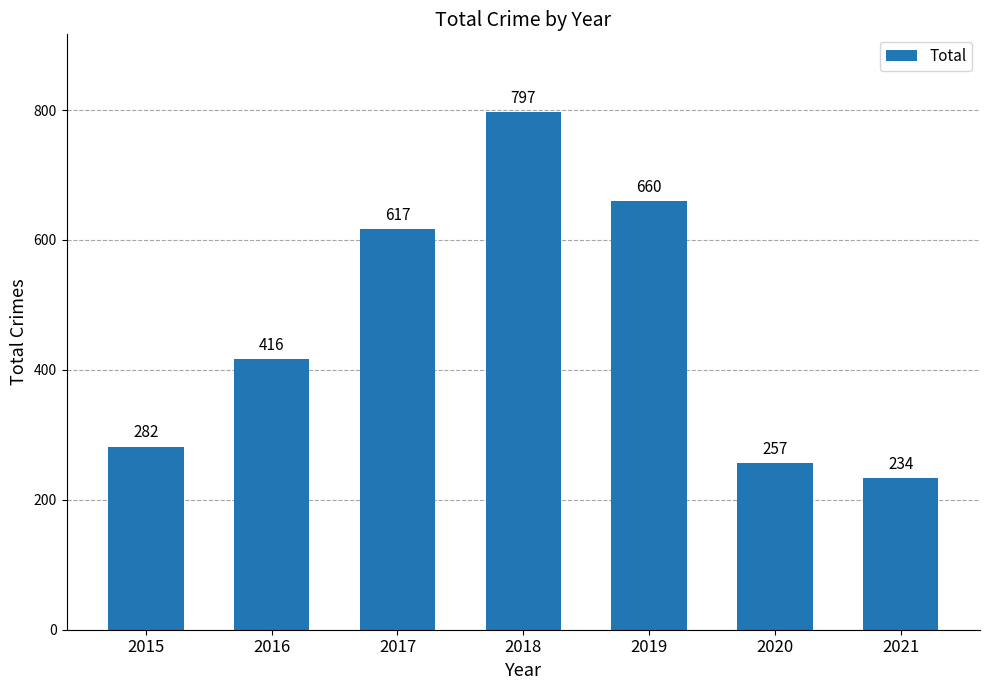

What is the ratio of the value at 2017 to the value at 2021?

2.6